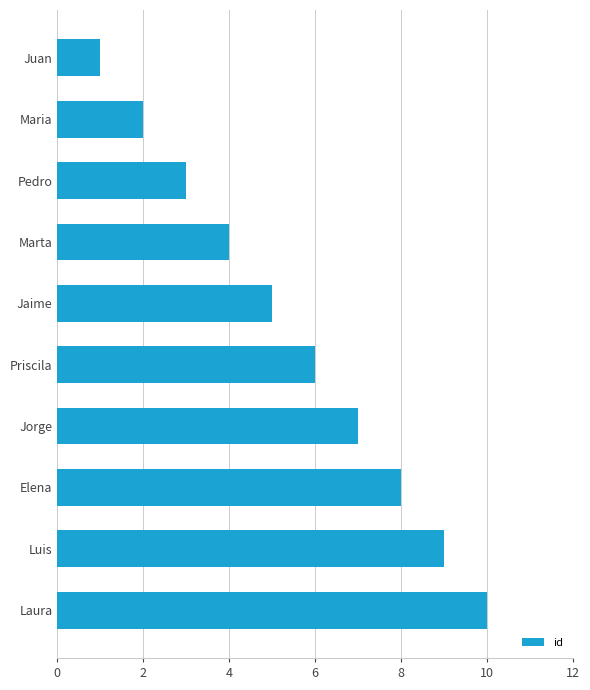

Which label corresponds to the largest value in the chart?

Laura